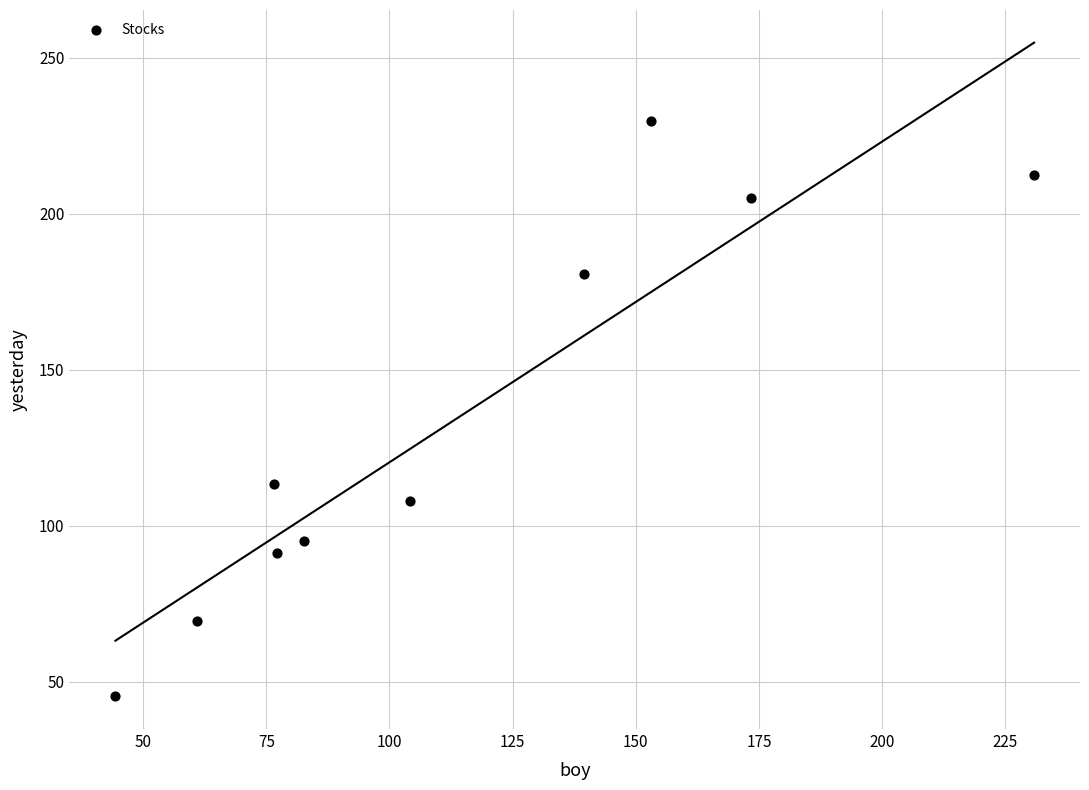

What is the range of X values (max minus min)?

186.4